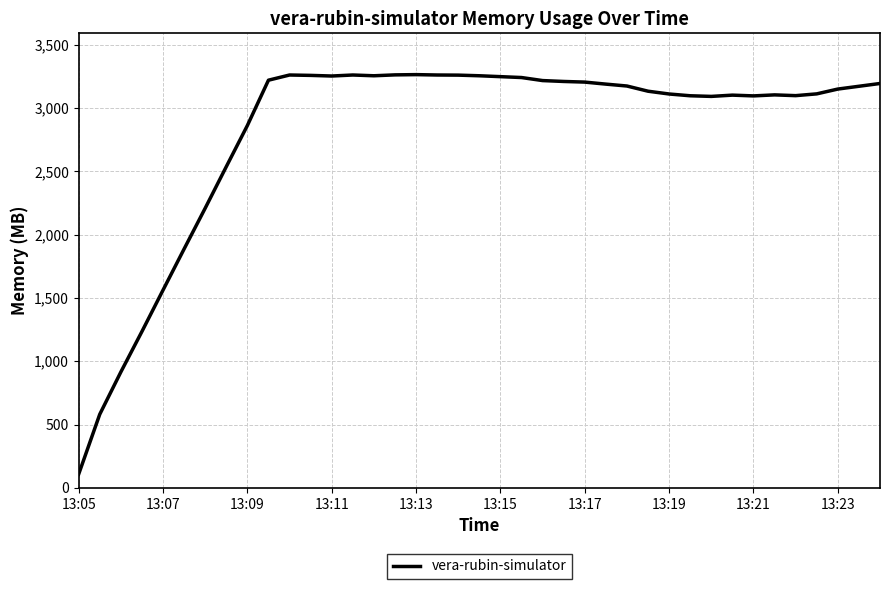

What is the smallest value displayed?

108